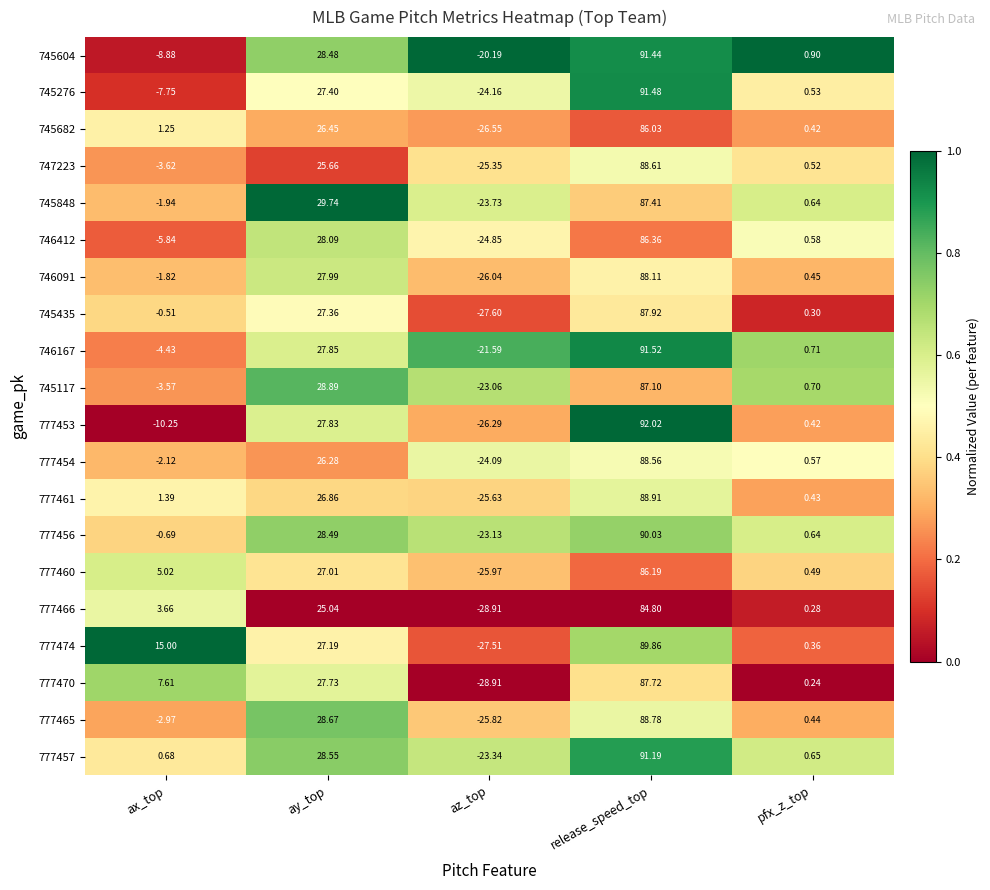

At which category is the sum across all series the highest?

release_speed_top